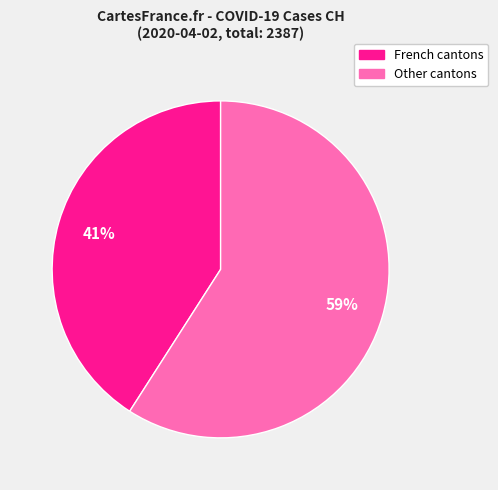

To the nearest percent, what is the average slice percentage?

50%